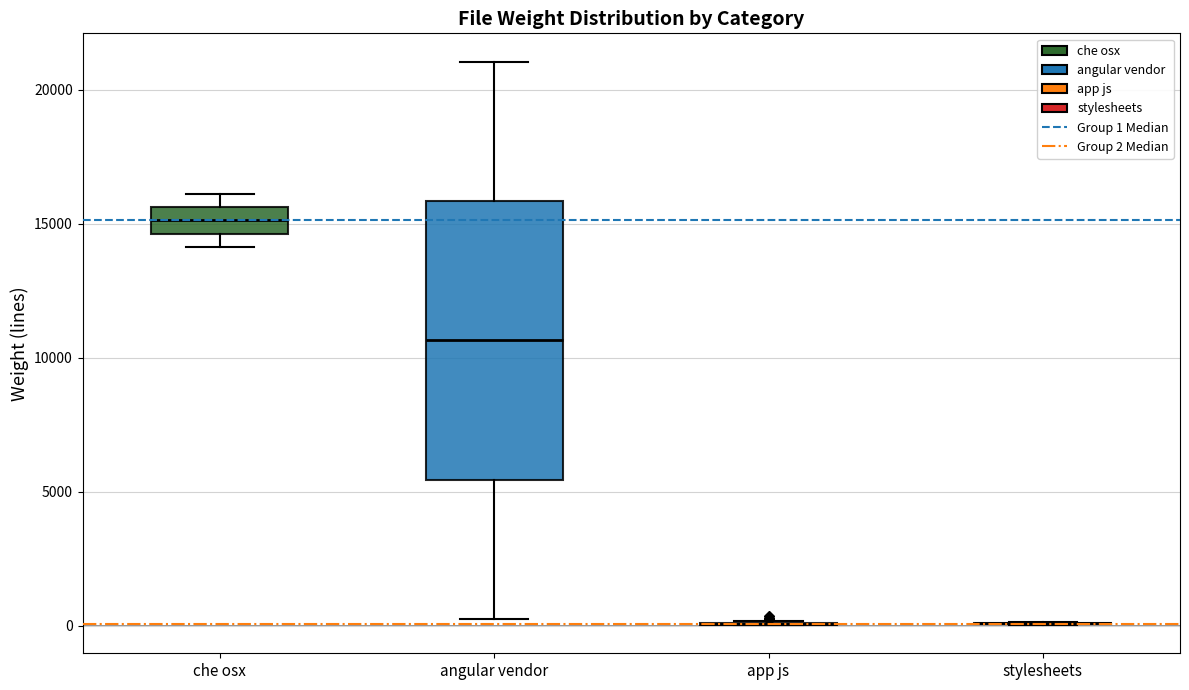

Reading left to right, transcribe this box plot: for each box, give where its median line is, the range the box spans, and where its two whiskers end, as read against the y-axis. The values are not printed on the chart, so give them approximately, as read against the axis.

che osx: median 15000, box 14500 to 15500, whiskers 14000 to 16000
angular vendor: median 10500, box 5500 to 16000, whiskers 500 to 21000
app js: box collapsed to a line at 0, whiskers 0 to 0
stylesheets: box collapsed to a line at 0, whiskers 0 to 0